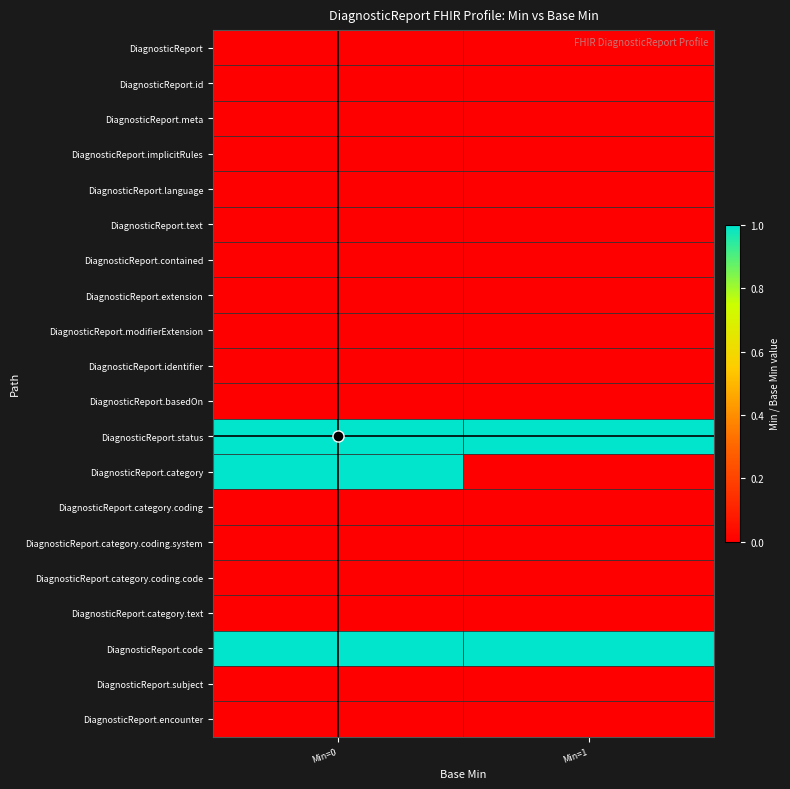

At which category is the sum across all series the highest?

Min=0